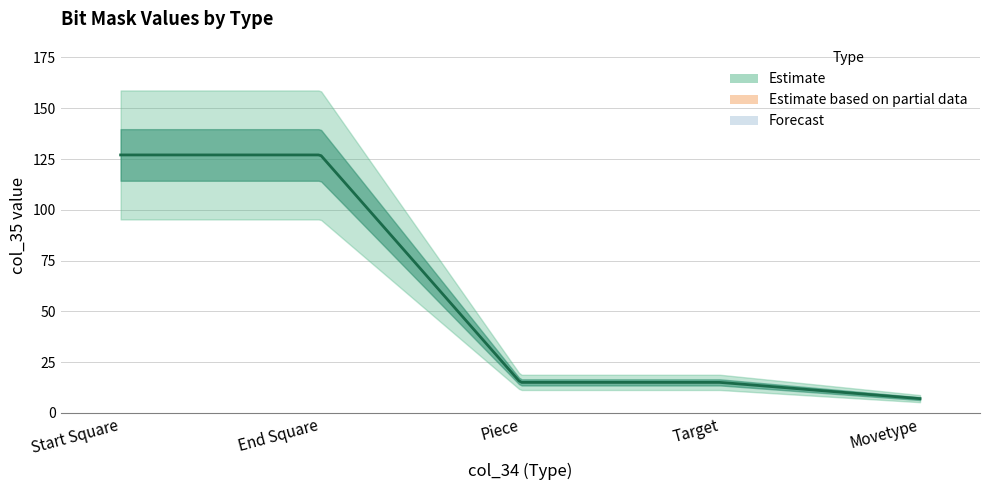

Reading right to left, extract all data points from this chart.

Movetype=7	Target=15	Piece=15	End Square=127	Start Square=127